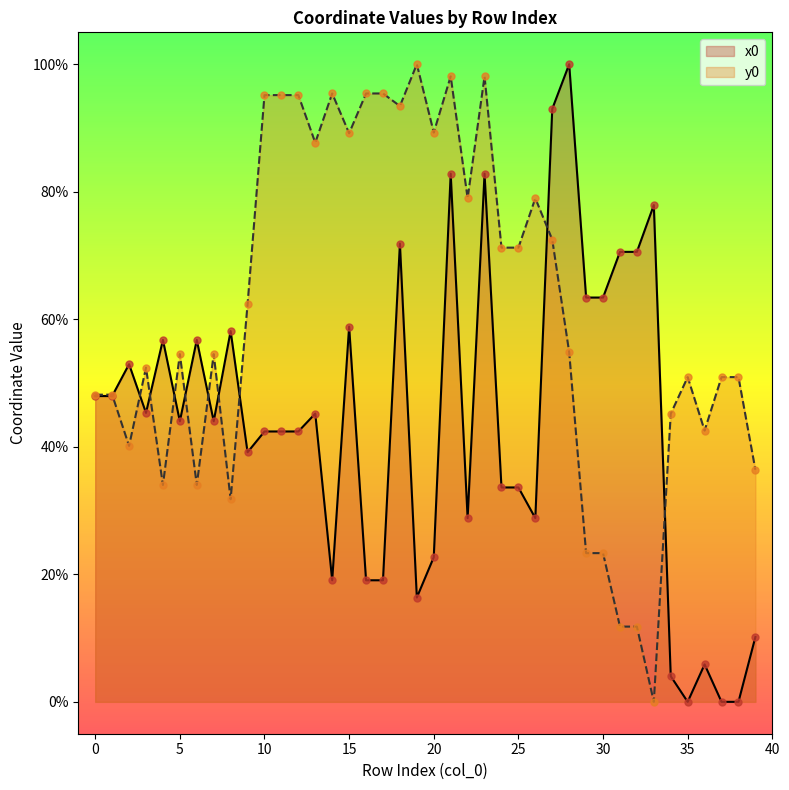

Which series has the widest spread of Y values?

x0